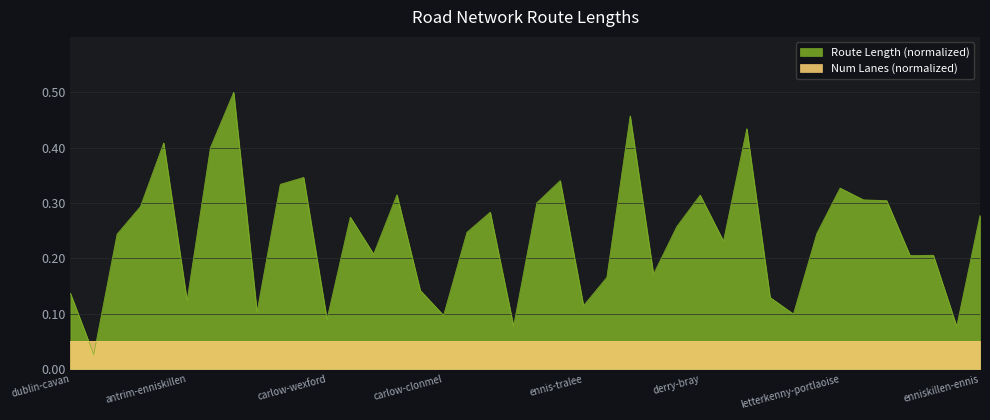

What is the label of the 12th point from the left?

carlow-wexford